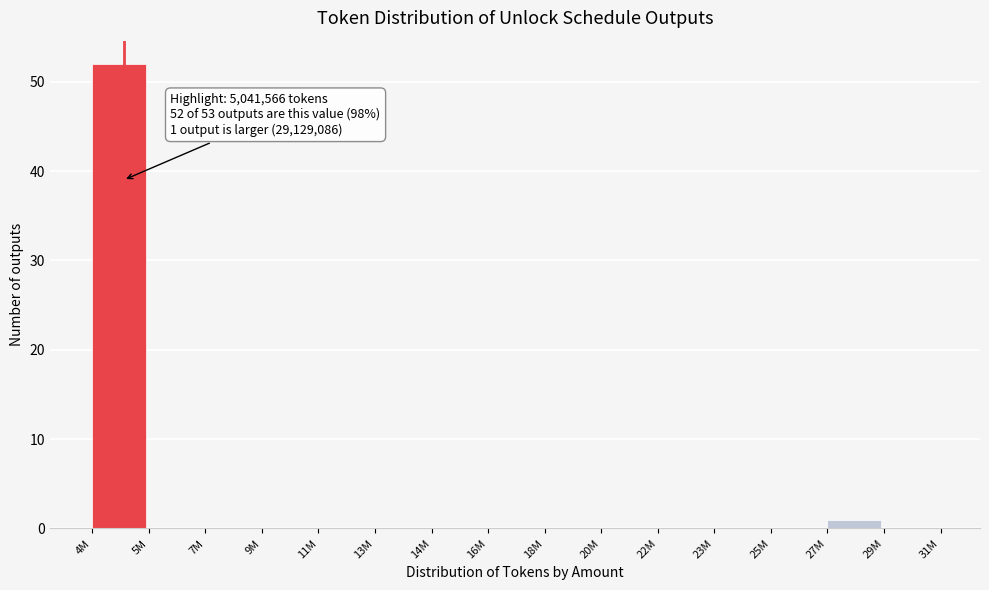

Reading left to right, transcribe all the data shown in this chart.

4M=52	5M=0	7M=0	9M=0	11M=0	13M=0	14M=0	16M=0	18M=0	20M=0	22M=0	23M=0	25M=0	27M=1	29M=0